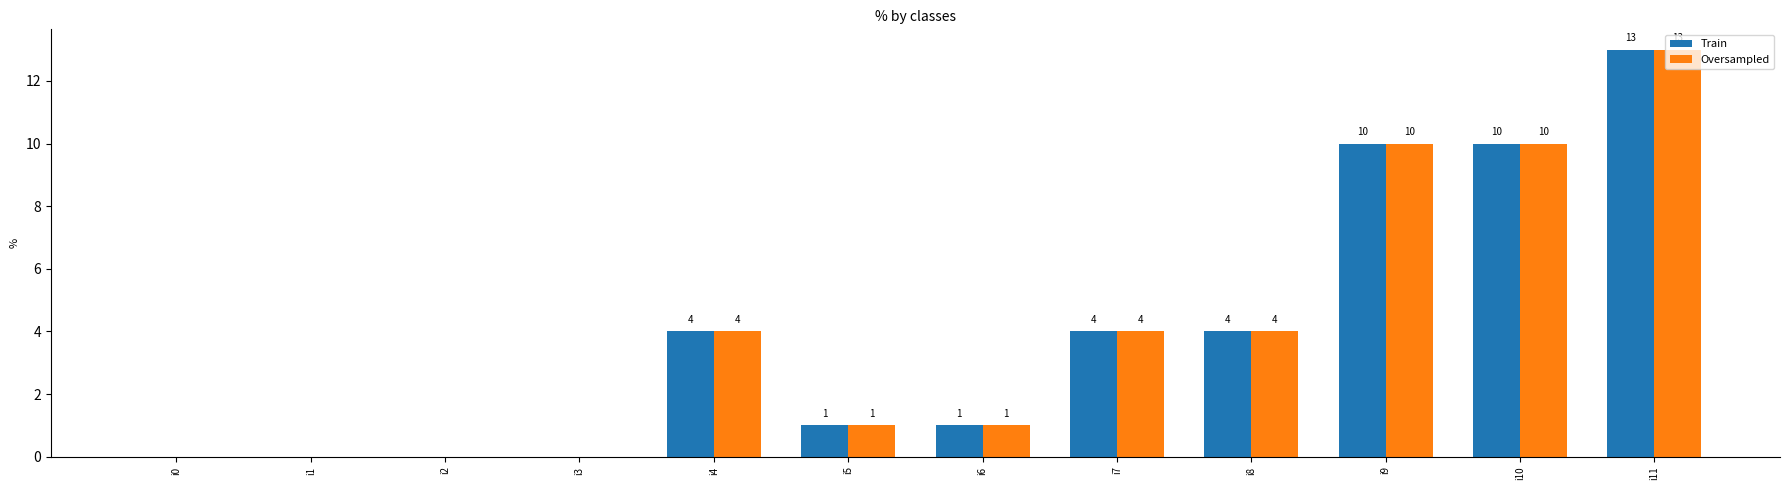

Reading left to right, extract all data points from this chart.

Train: 0	0	0	0	4	1	1	4	4	10	10	13
Oversampled: 0	0	0	0	4	1	1	4	4	10	10	13